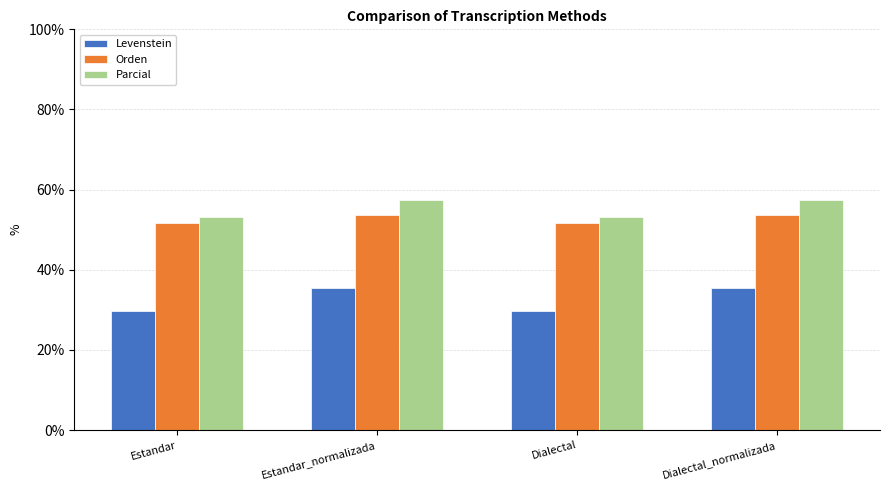

Rank the series by their maximum value, from lowest to highest.

Levenstein, Orden, Parcial